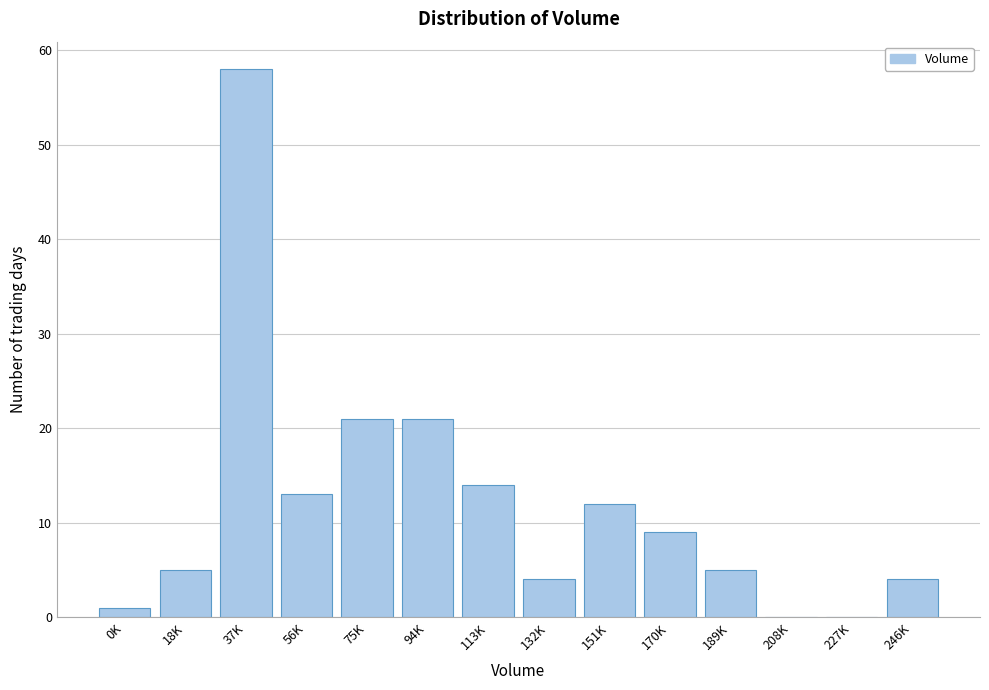

Reading left to right, transcribe all the data shown in this chart.

0K=1	18K=5	37K=58	56K=13	75K=21	94K=21	113K=14	132K=4	151K=12	170K=9	189K=5	208K=0	227K=0	246K=4